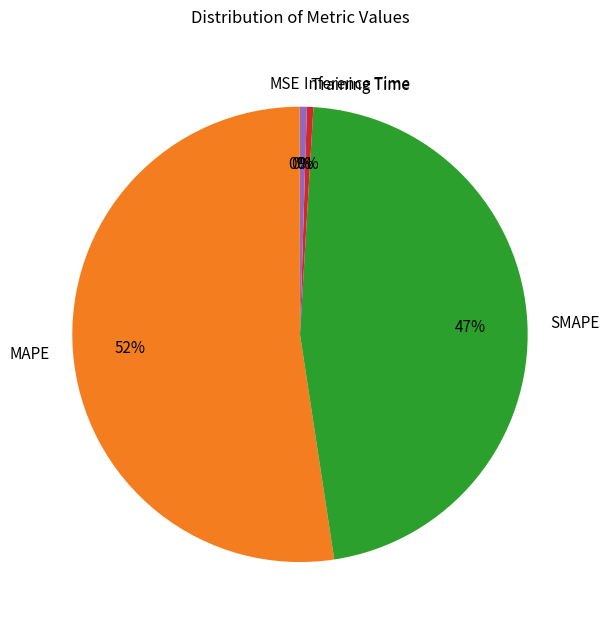

To the nearest percent, what is the combined percentage of Inference Time and MAPE?

53%